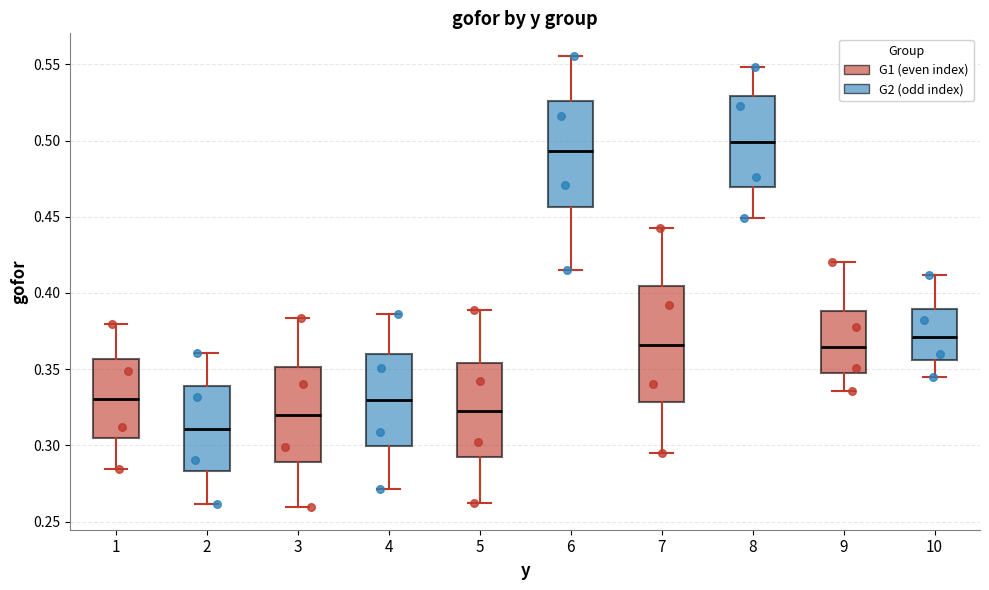

Which box has the highest median line?

8